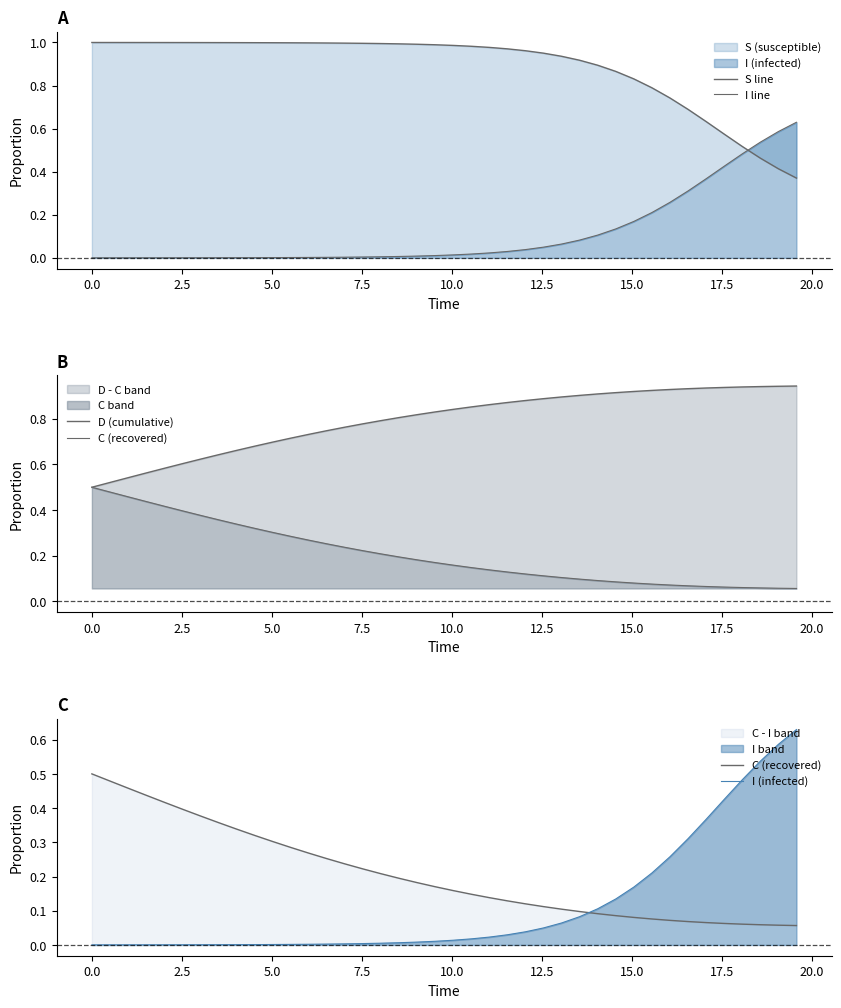

Which series has the largest range (max minus min)?

S line